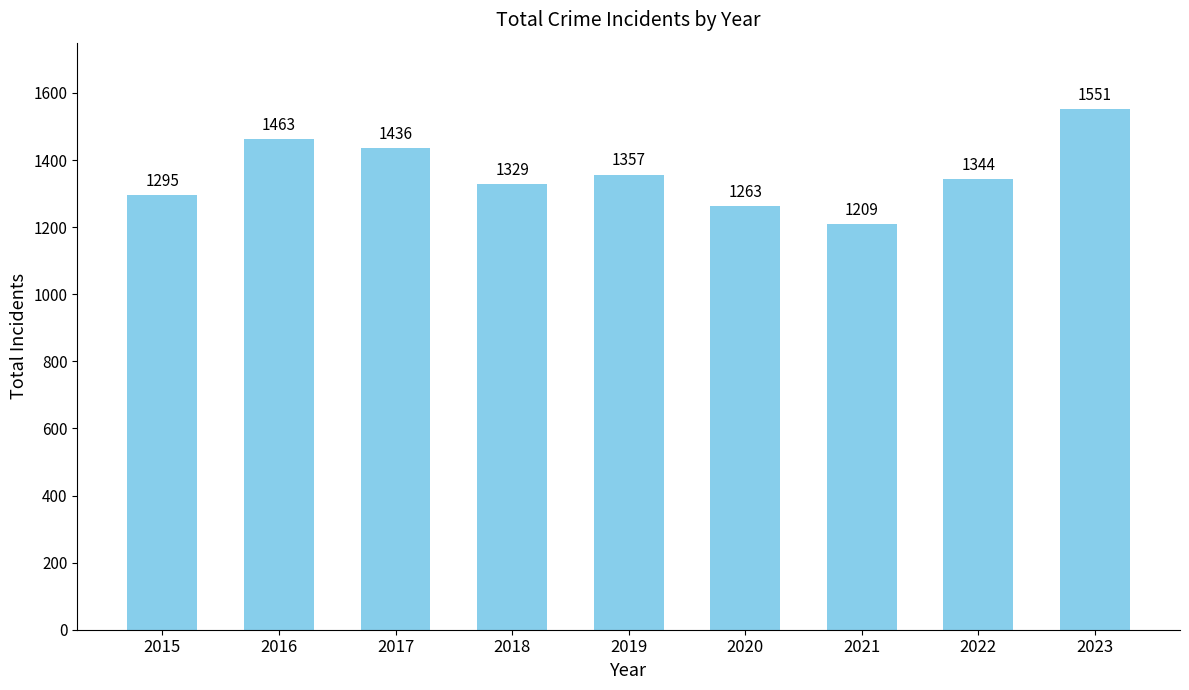

What is the maximum value shown in the chart?

1551